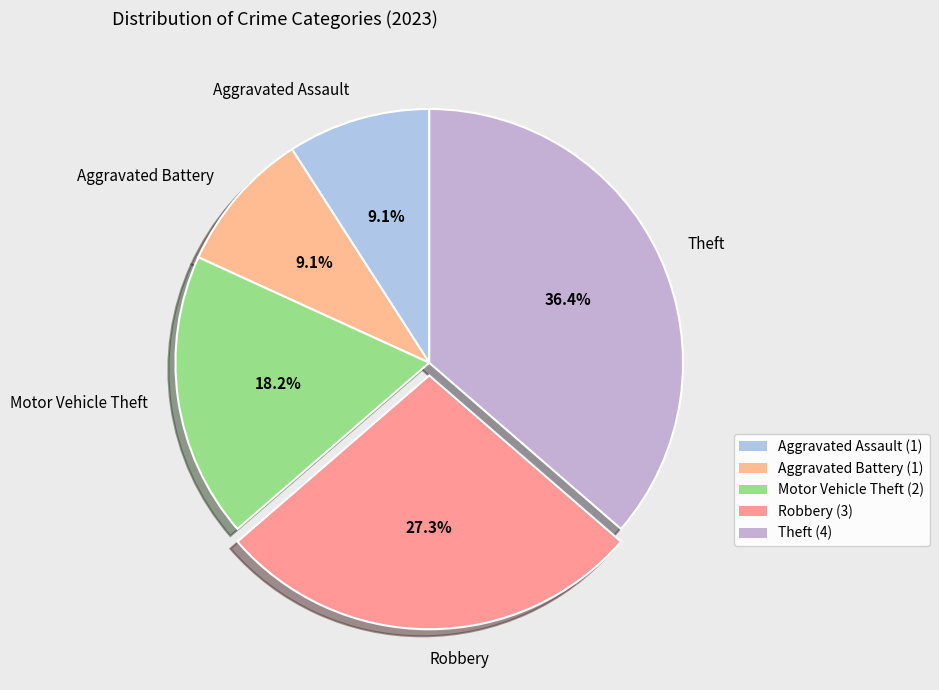

To the nearest percent, what percentage of the pie is Aggravated Battery?

9%